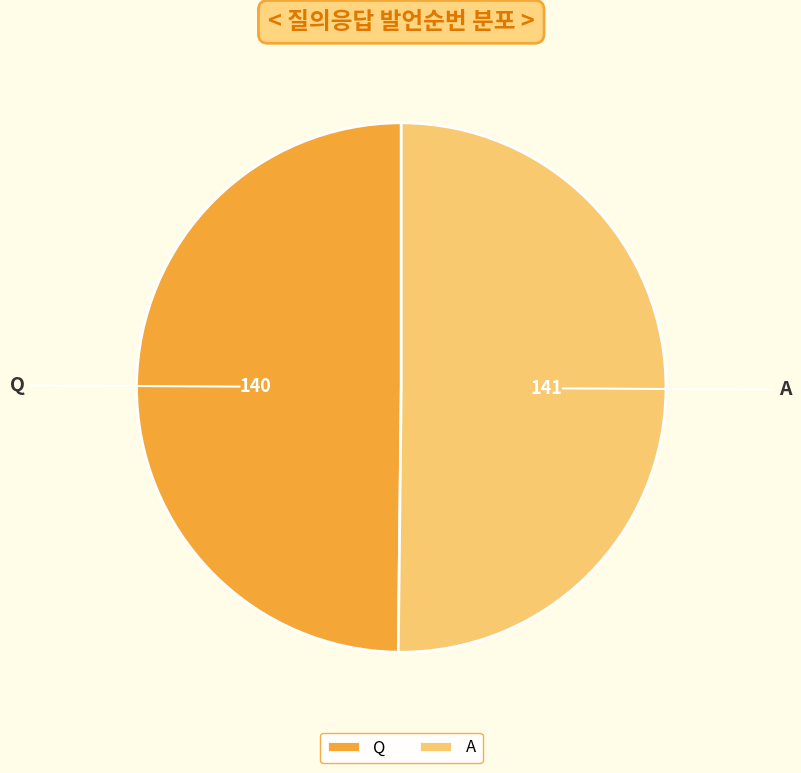

Do Q and A together represent more than half of the pie?

Yes